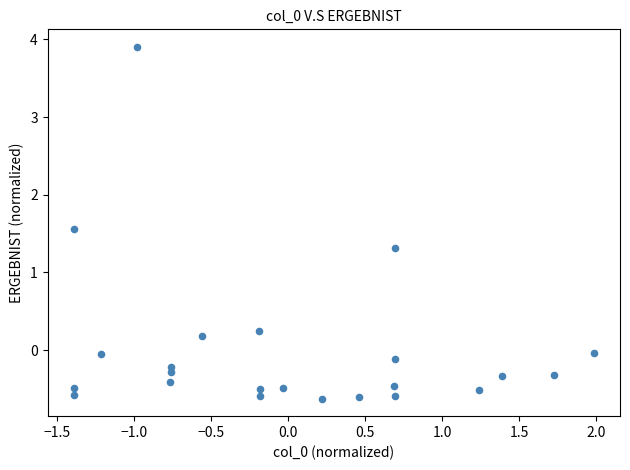

What Y value in the scatter plot is closest to 1?

1.3